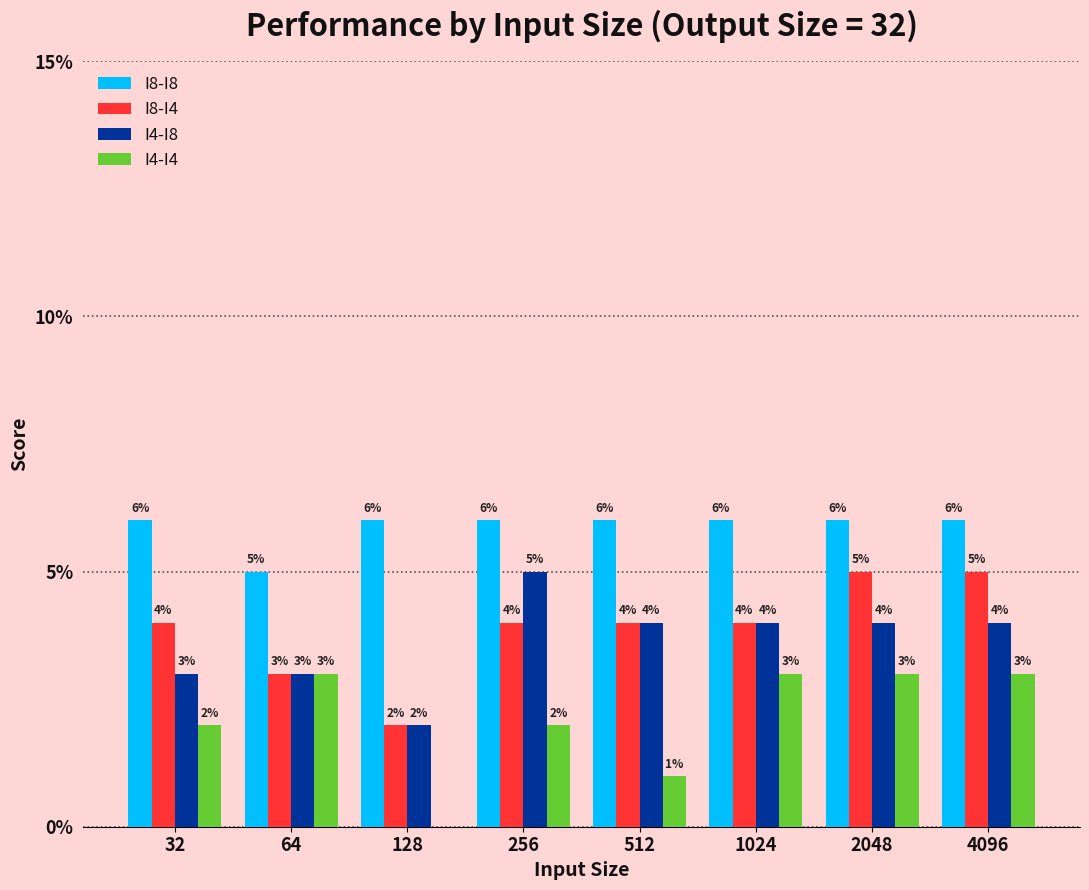

Where is I8-I4 nearest to the value 0?

128